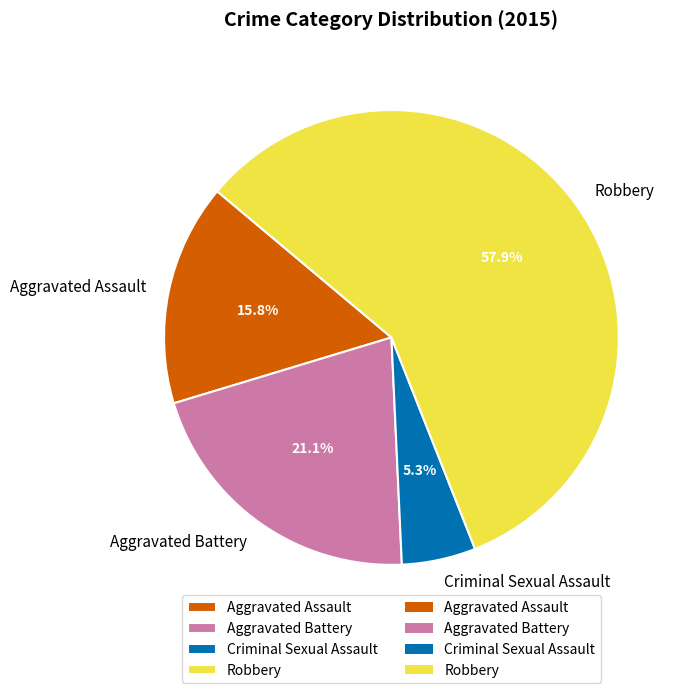

To the nearest percent, what percentage of the pie is Aggravated Battery?

21%